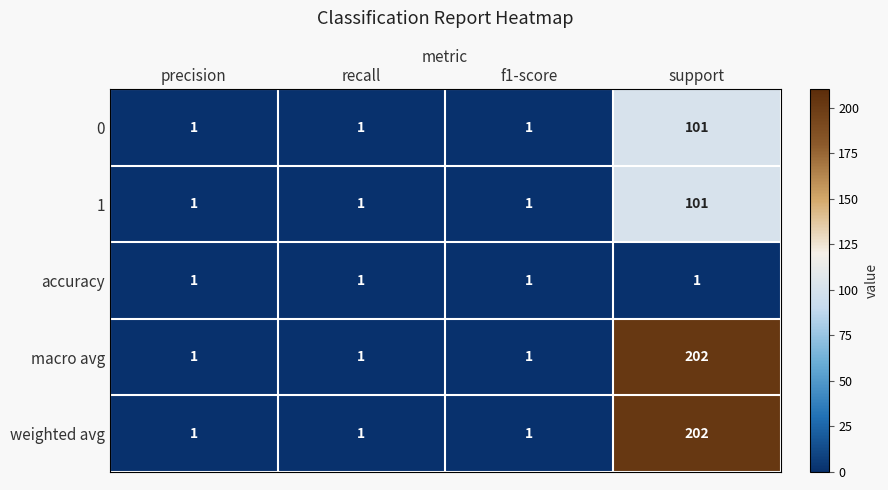

What is the greatest value displayed?

202